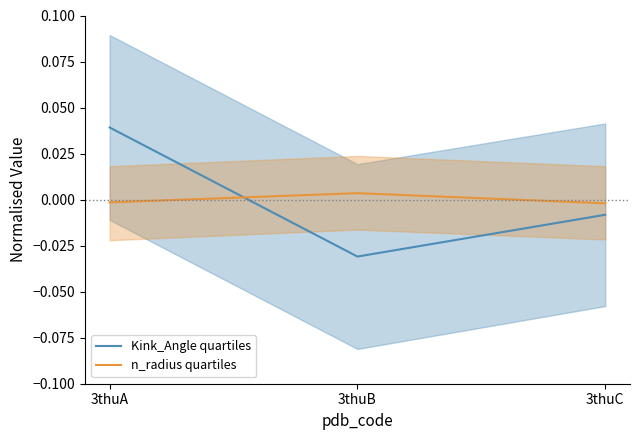

List the labels in order of Kink_Angle quartiles value, smallest first.

3thuB, 3thuC, 3thuA